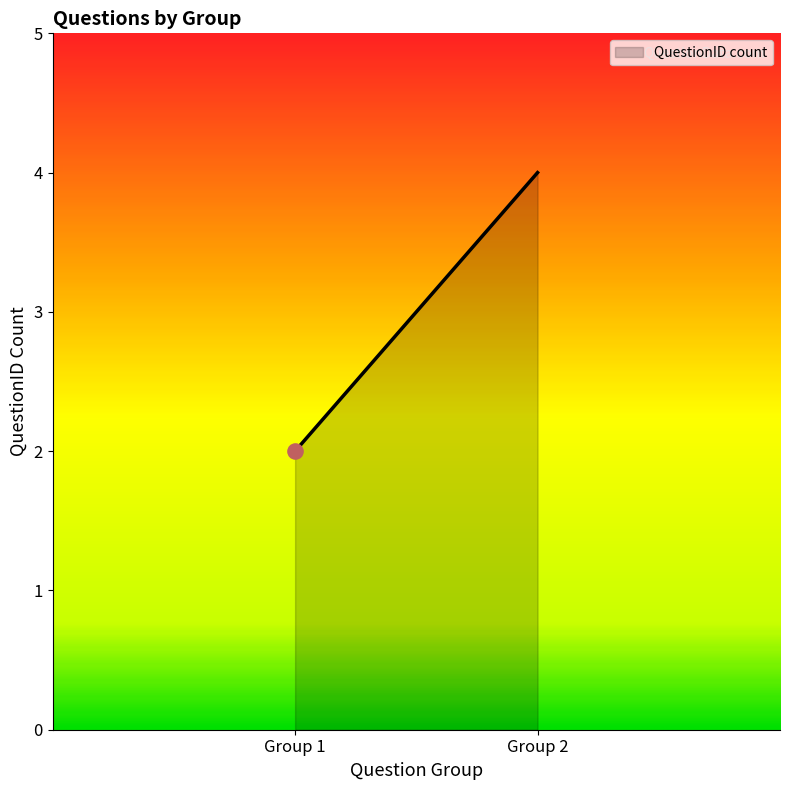

What is the difference between the maximum and minimum values?

2.0